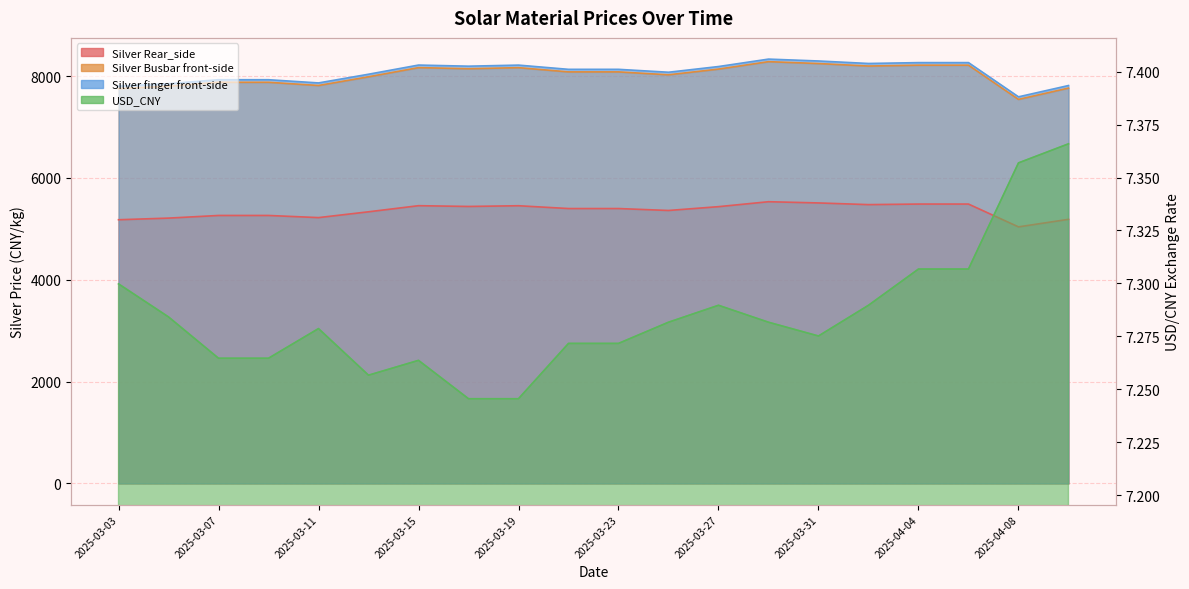

What is the label of the 5th point from the left?

2025-03-11